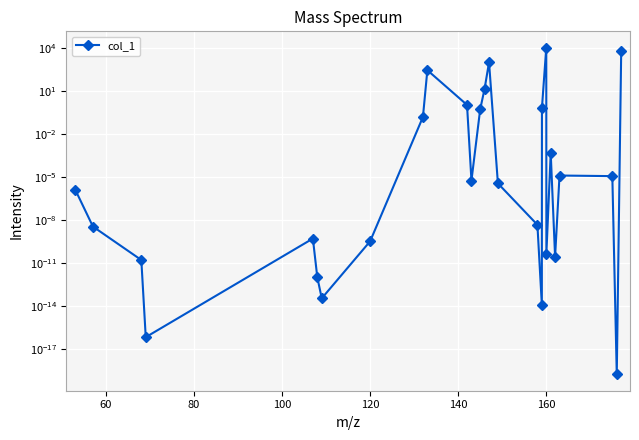

What is the sum of all values?

16654.7